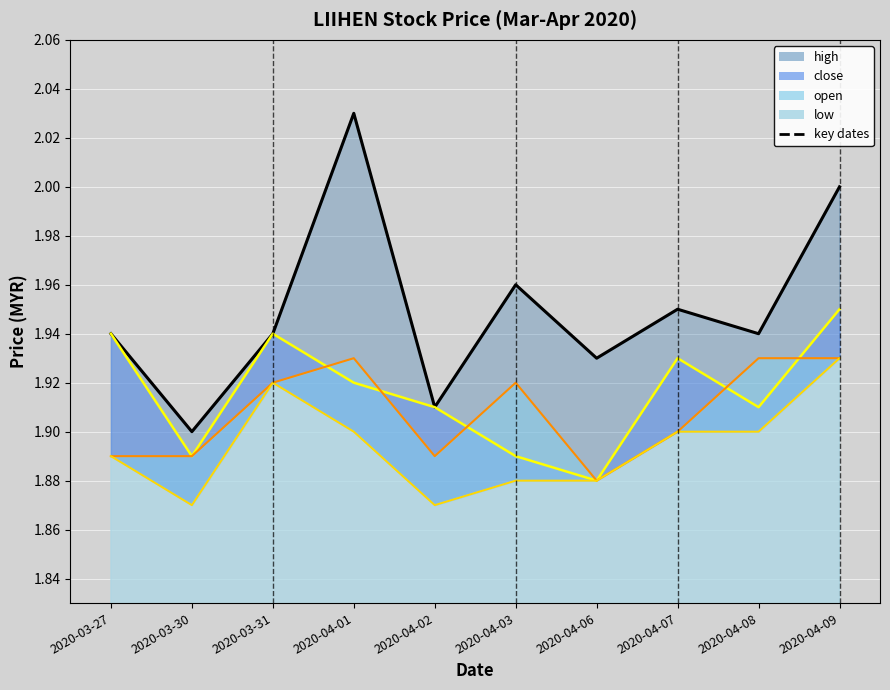

The open series shows 2.5 at 2020-04-09. True or false?

False